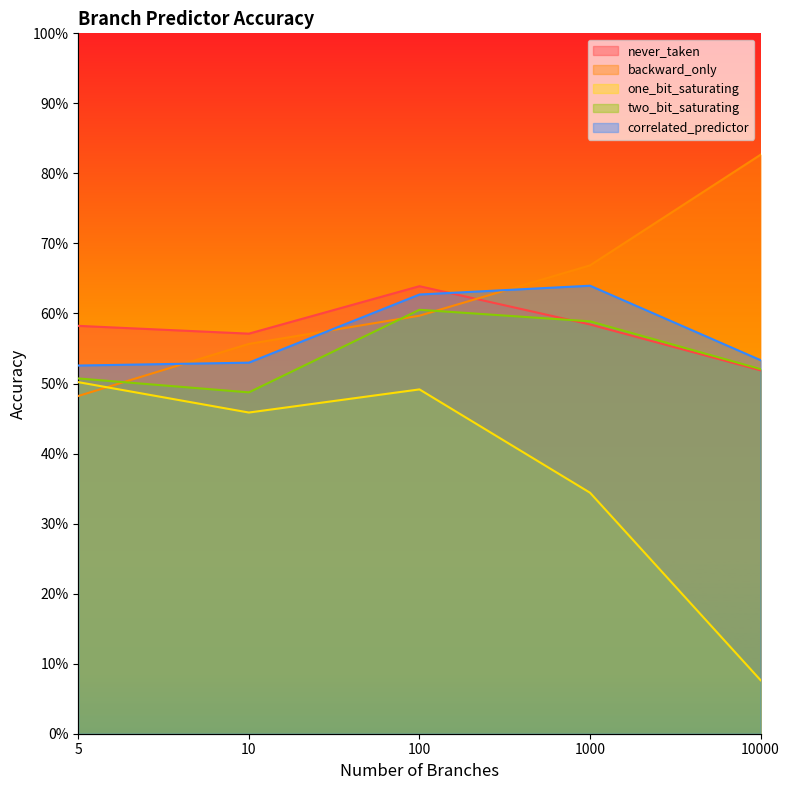

Reading left to right, extract all data points from this chart.

never_taken: 0.6	0.6	0.6	0.6	0.5
backward_only: 0.5	0.6	0.6	0.7	0.8
one_bit_saturating: 0.5	0.5	0.5	0.3	0.1
two_bit_saturating: 0.5	0.5	0.6	0.6	0.5
correlated_predictor: 0.5	0.5	0.6	0.6	0.5